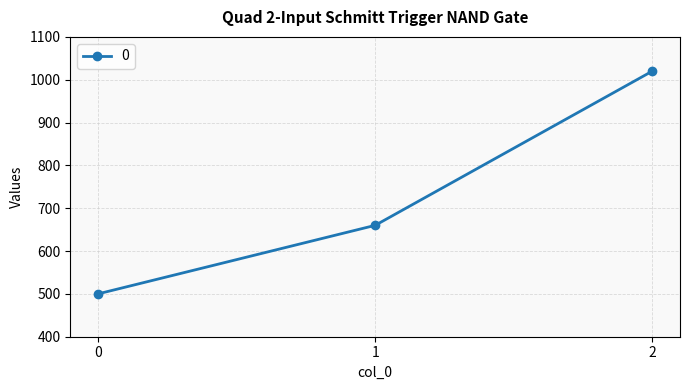

Is this an area chart (filled region under the line)?

No